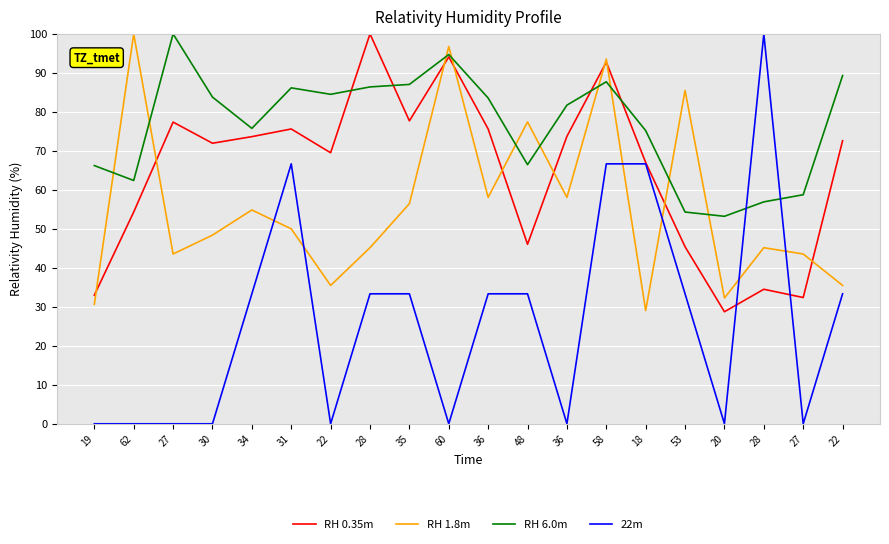

How many distinct data groups are displayed?

4